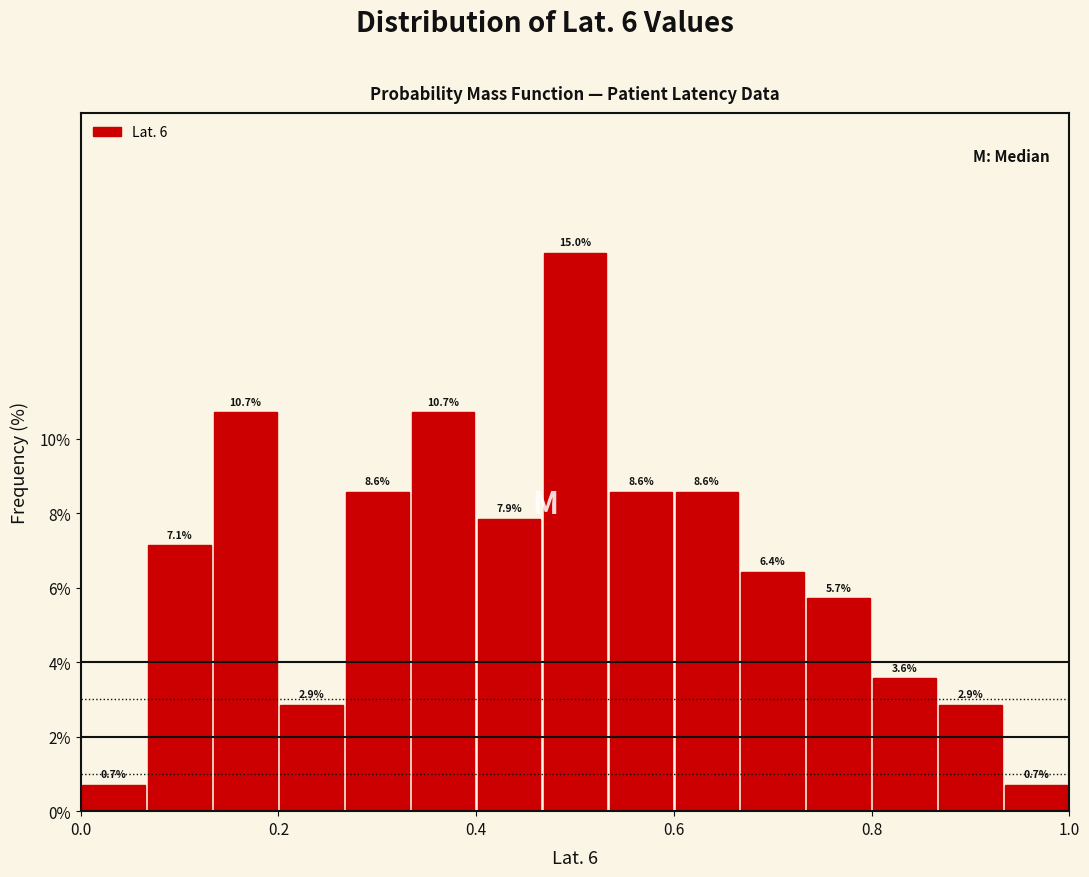

Read against the x-axis, roughly where is the centre of the tallest bar?

0.50